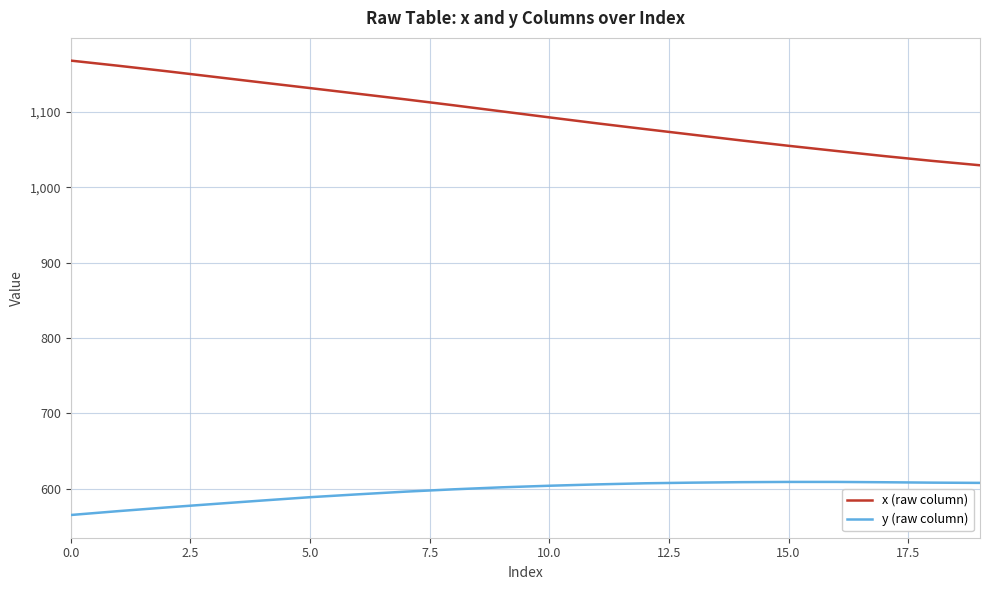

Which series has the largest range (max minus min)?

x (raw column)